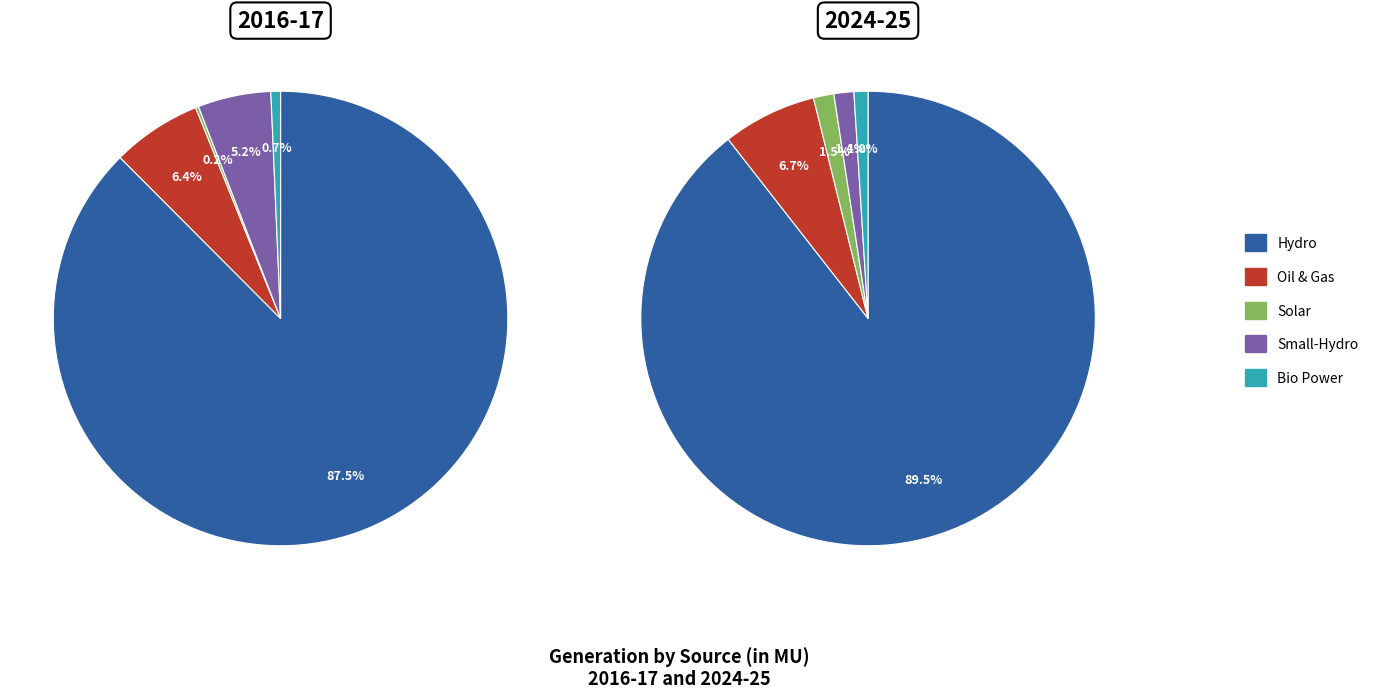

What percentage is NOT represented by 4?

99.3%